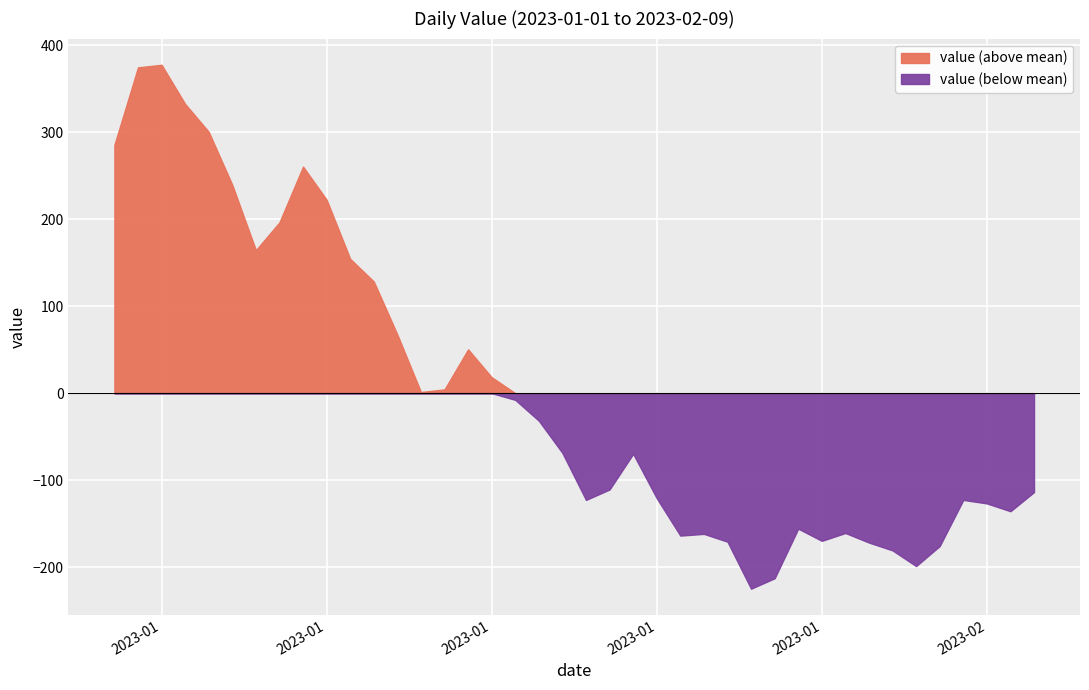

What is the difference between the second highest and second lowest values?

587